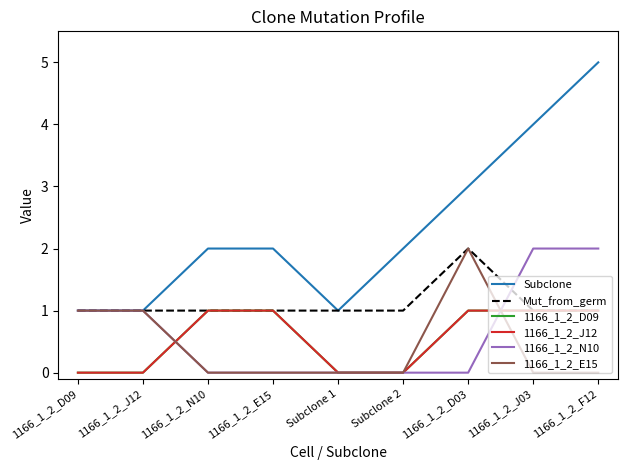

Is it true that 1166_1_2_D09 equals 1 at 1166_1_2_E15?

True